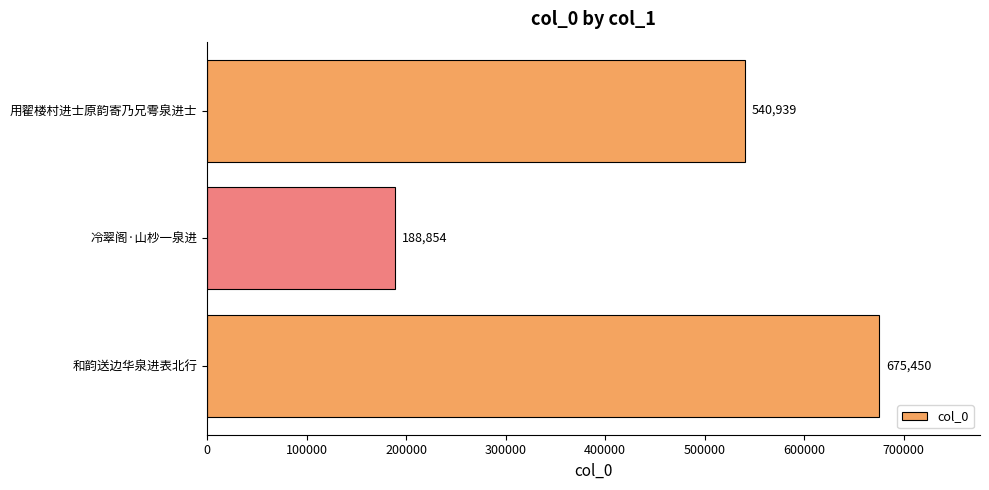

Which label corresponds to the smallest value in the chart?

冷翠阁·山杪一泉进